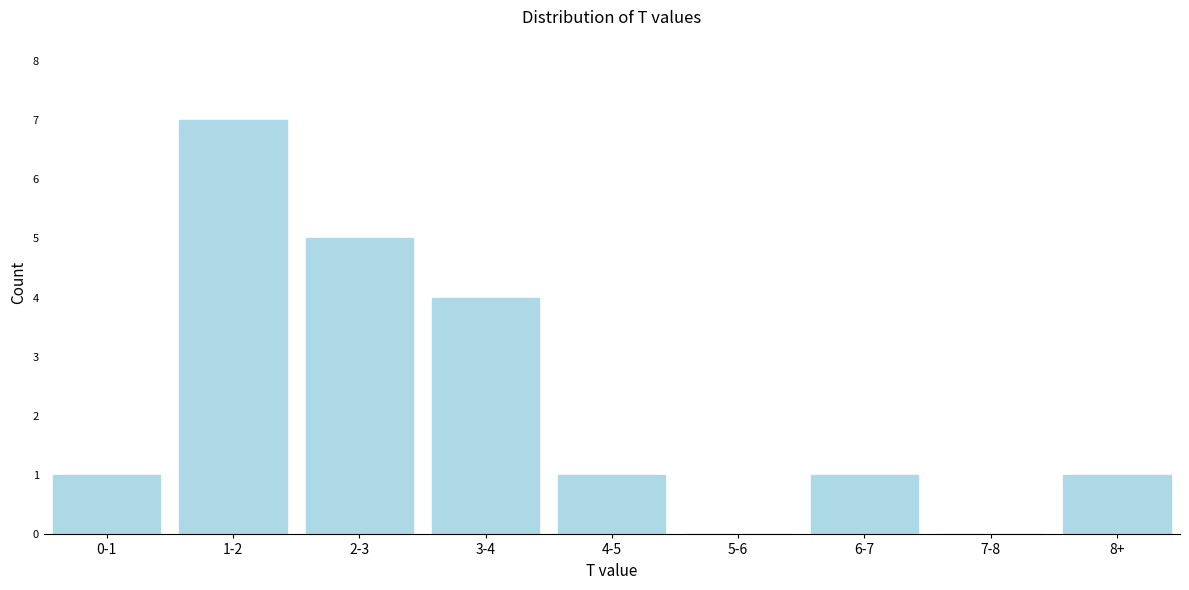

Reading left to right, list all the values displayed in this chart.

0-1=1	1-2=7	2-3=5	3-4=4	4-5=1	5-6=0	6-7=1	7-8=0	8+=1